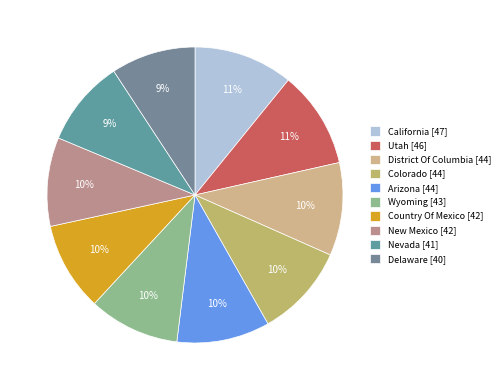

What percentage is the Country Of Mexico slice, to the nearest percent?

10%